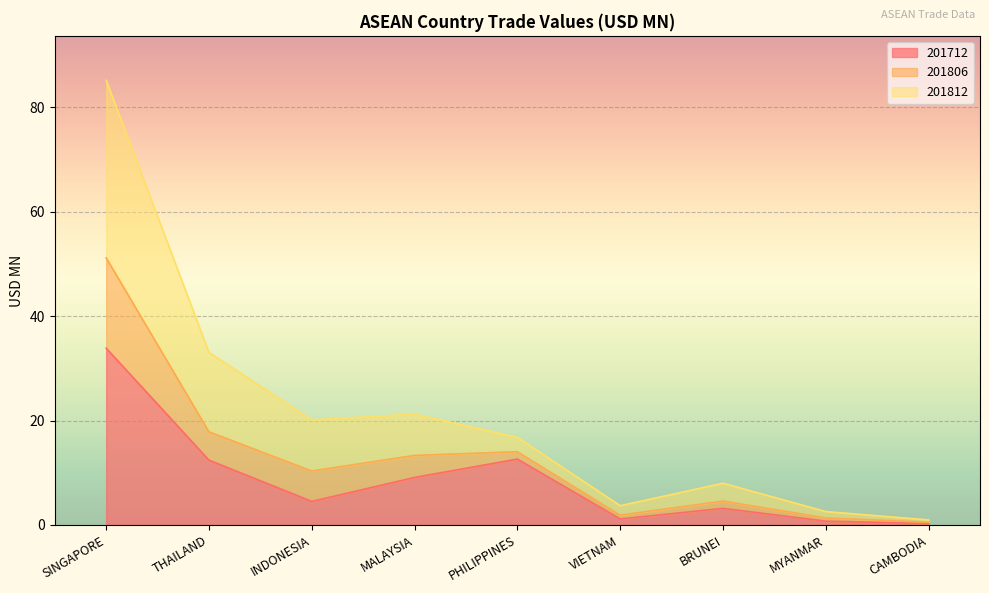

What is the total value across all series at THAILAND?

33.0